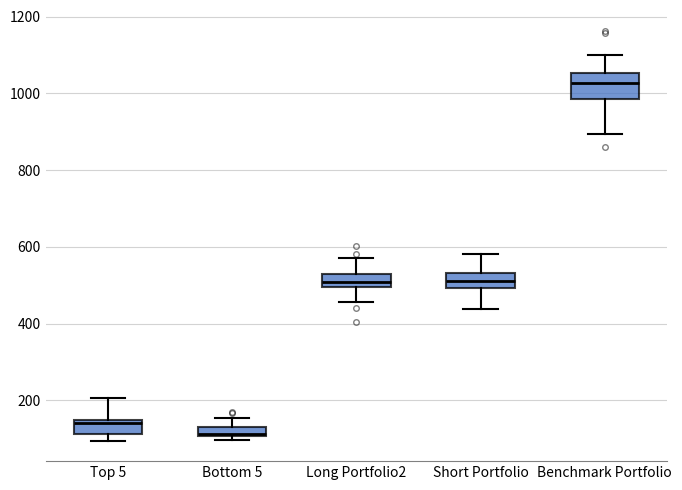

Which box is the tallest, from its lower edge to its upper edge?

Benchmark Portfolio